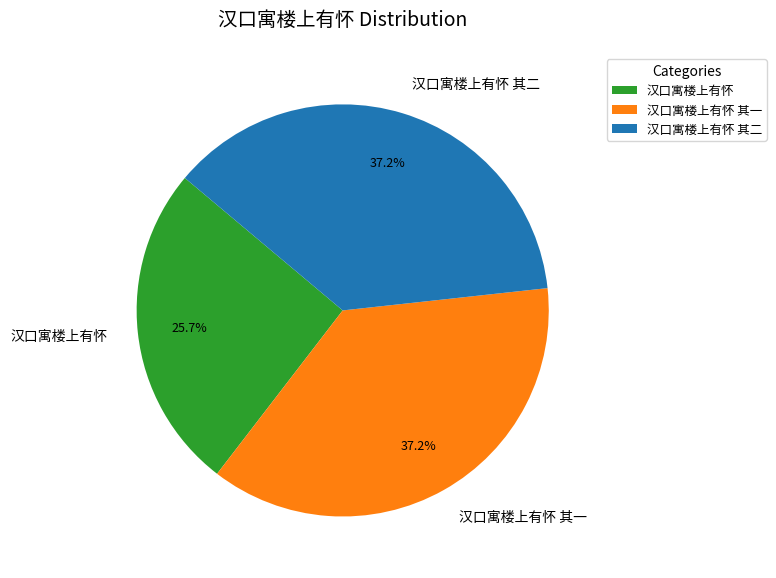

Is it true that 汉口寓楼上有怀 其二 is 27% of the pie?

False